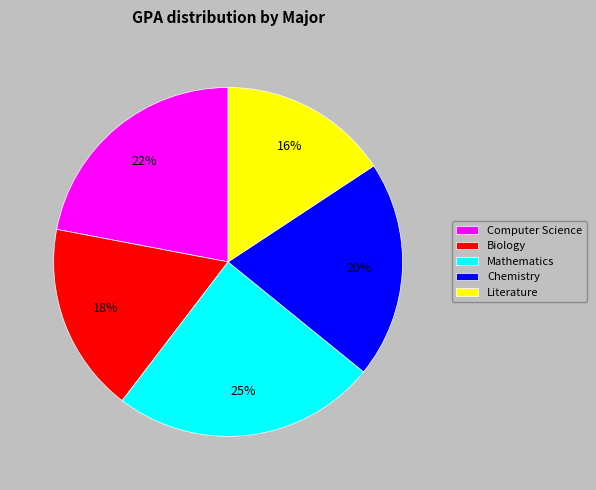

To the nearest percent, what is the combined percentage of Computer Science and Literature?

38%